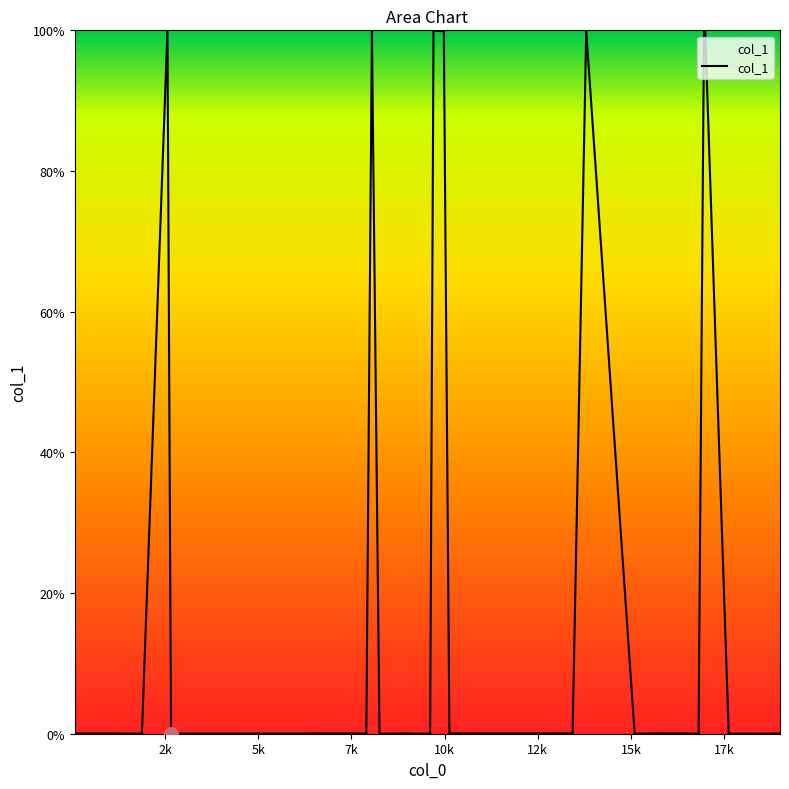

What is the difference between the maximum and minimum values?

100.0